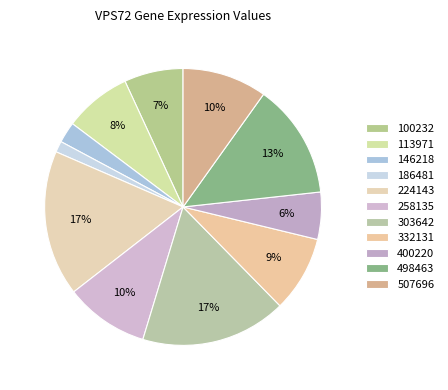

To the nearest percent, what is the combined percentage of 303642 and 400220?

23%